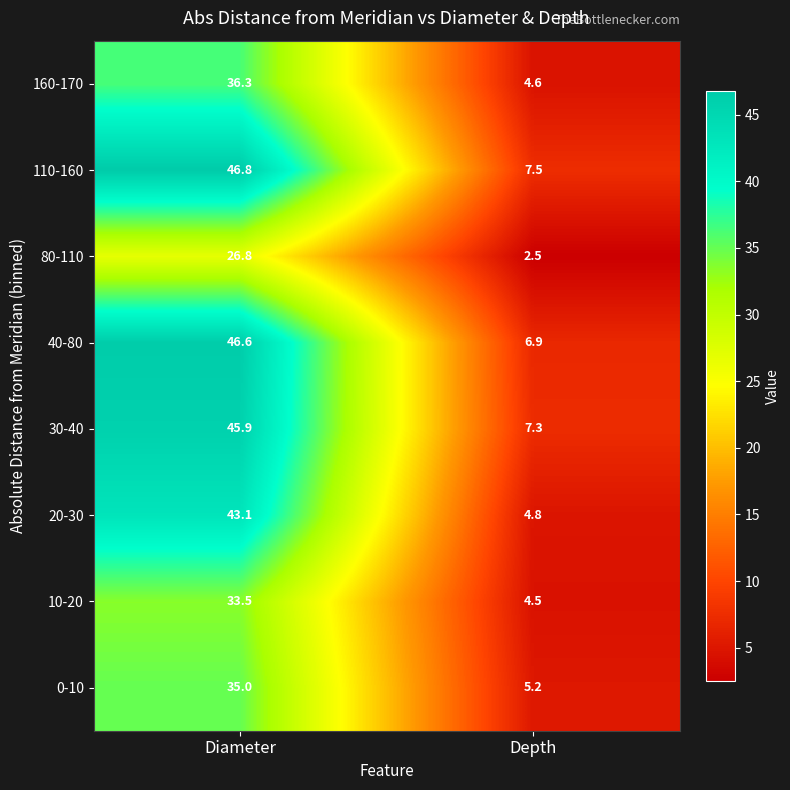

What is the difference between the maximum and minimum values in the 80-110 series?

24.3